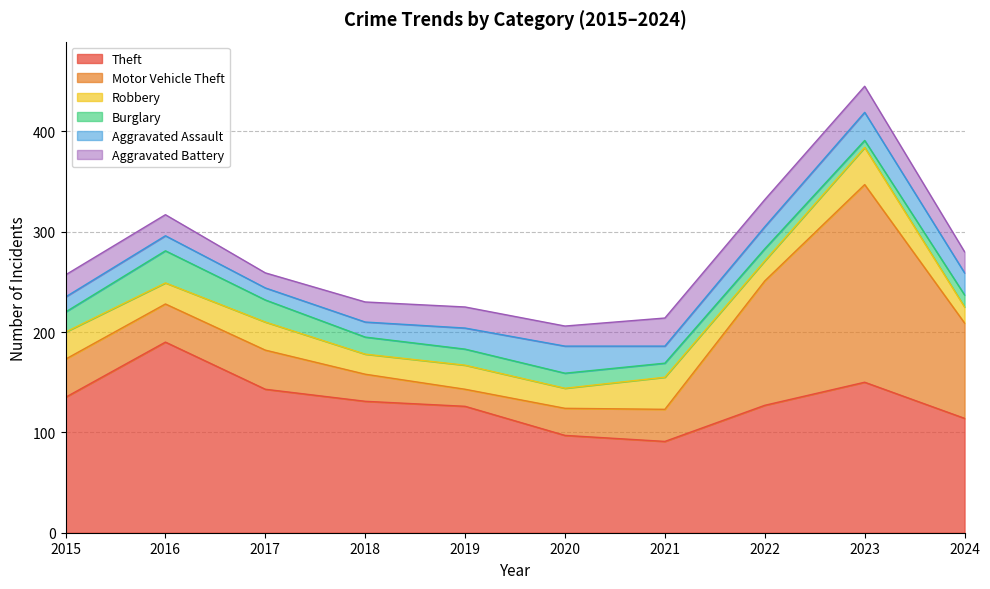

In Burglary, how many points are lower than both neighbors (excluding endpoints)?

1